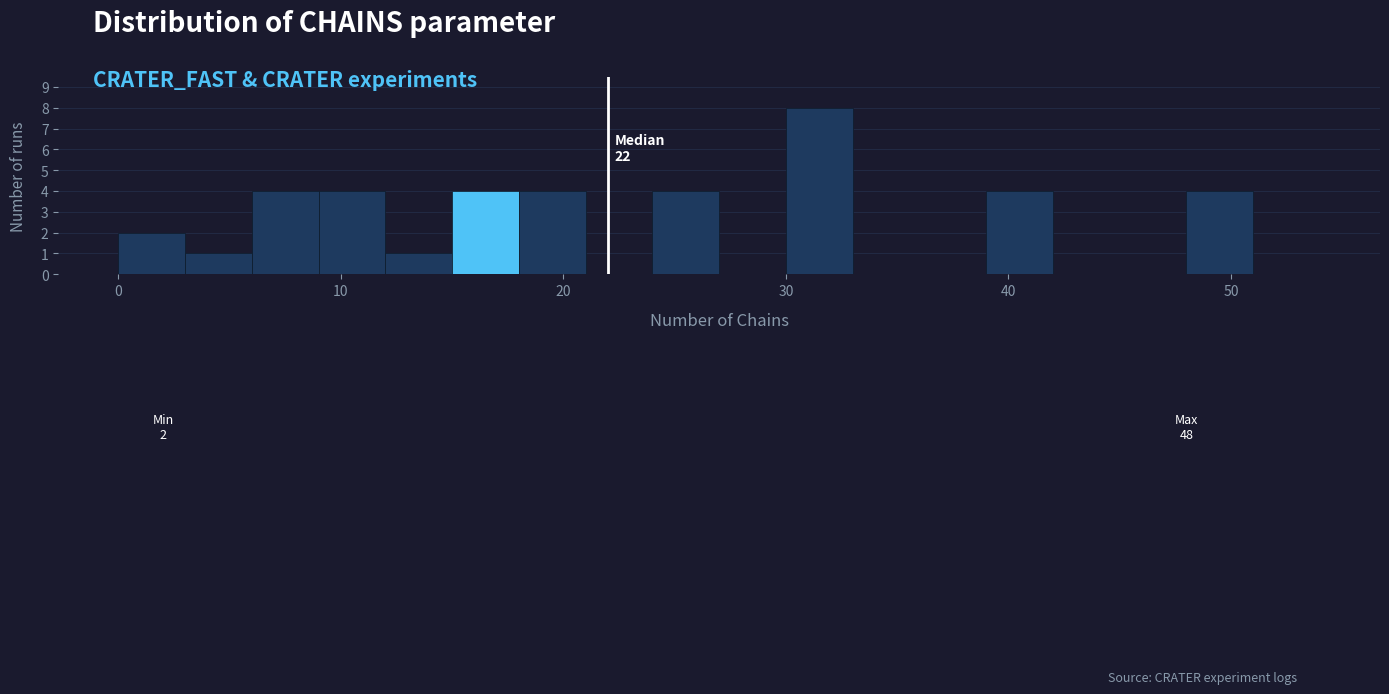

Read against the x-axis, roughly where is the centre of the tallest bar?

32